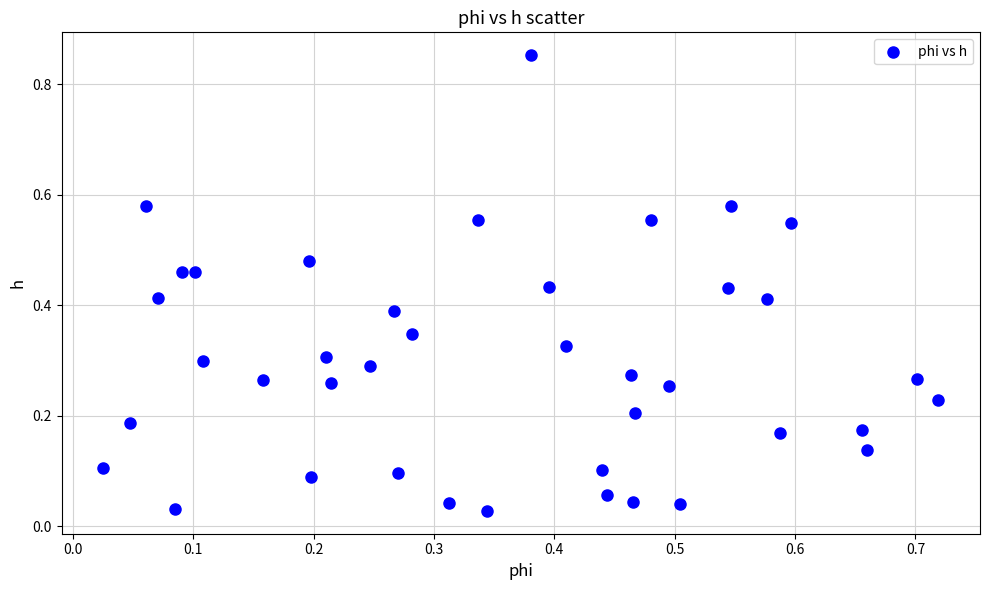

What is the range of X values (max minus min)?

0.7